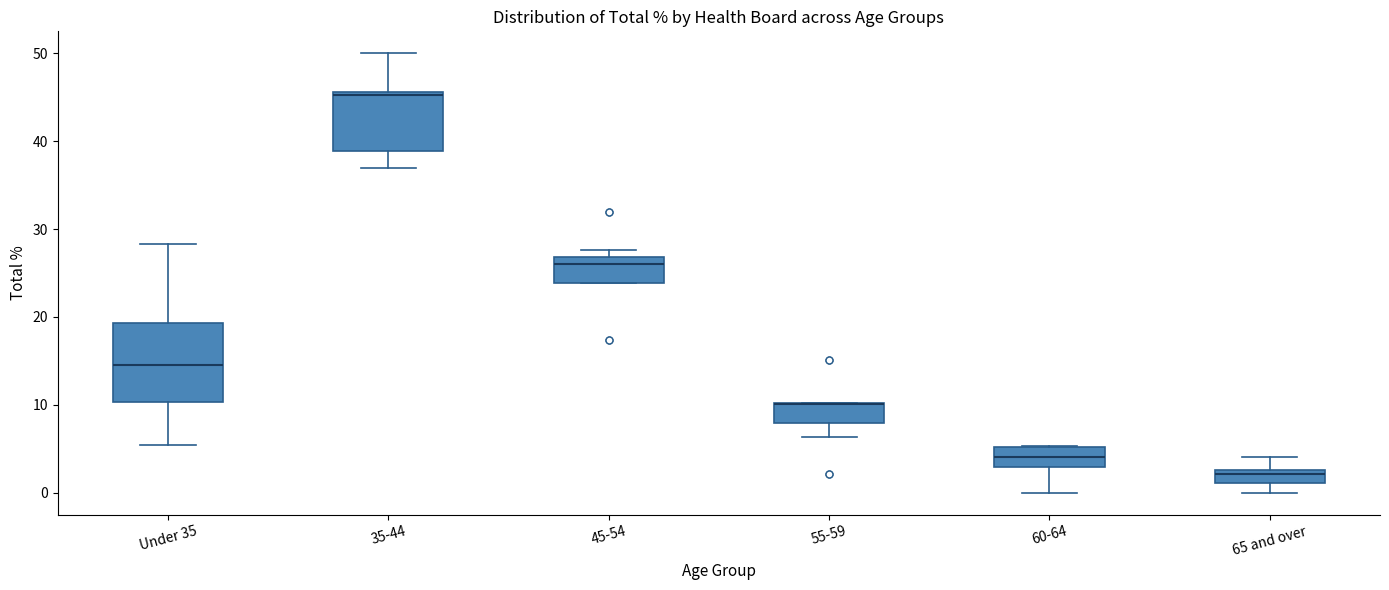

Where is the lower edge of the box for 45-54 on the y-axis? The values are not printed on the chart, so give them approximately, as read against the axis.

24